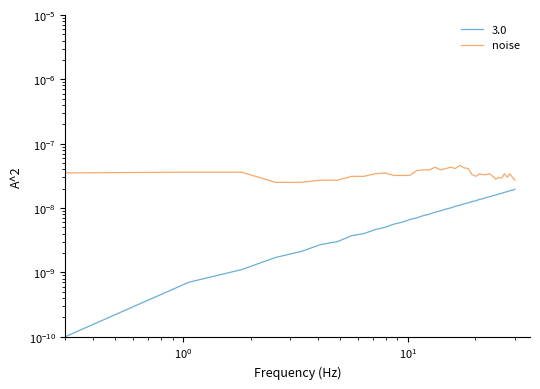

Is it true that the value at 28 is 0.0?

False